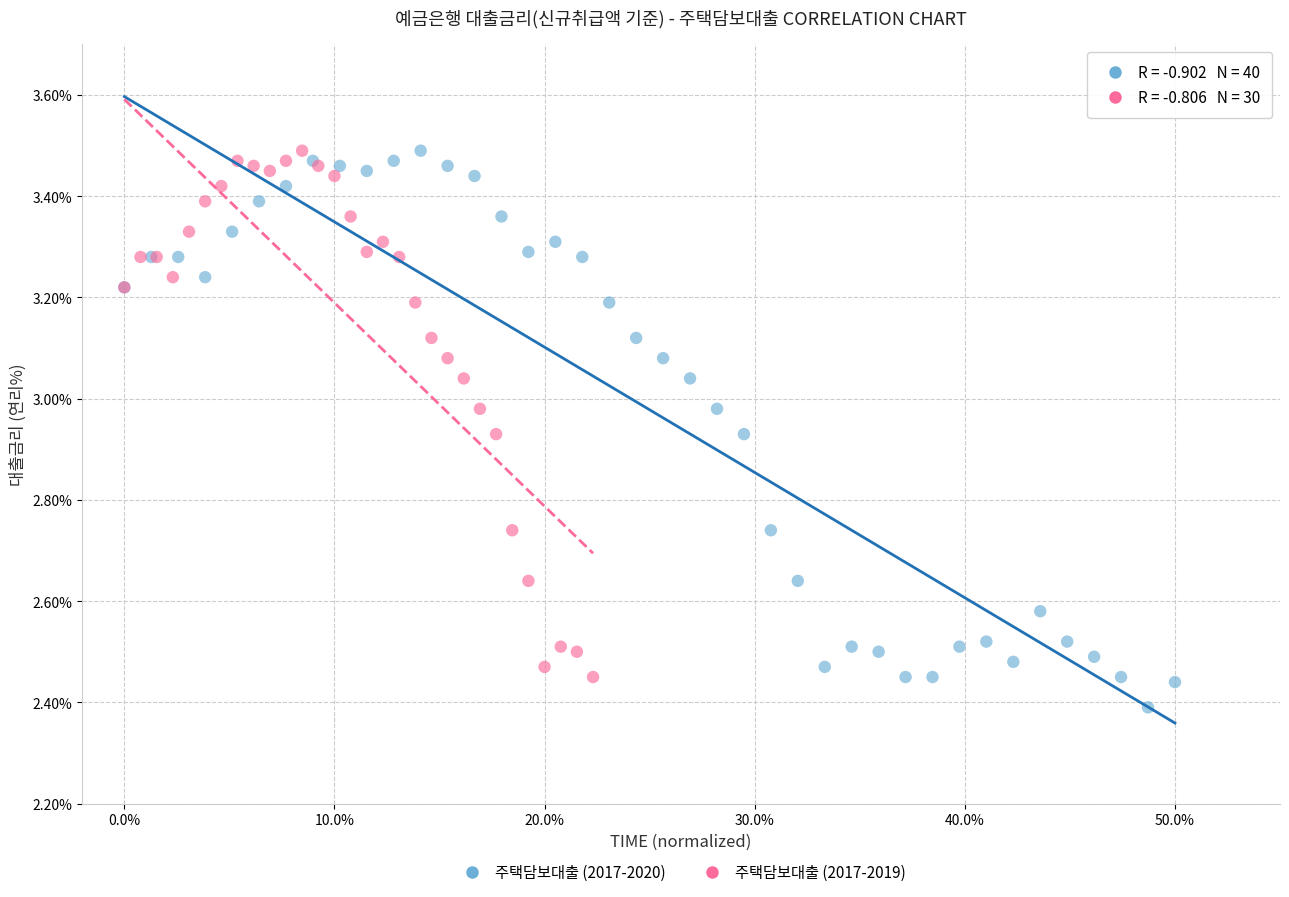

Which series reaches the minimum Y coordinate?

주택담보대출 (2017-2020)